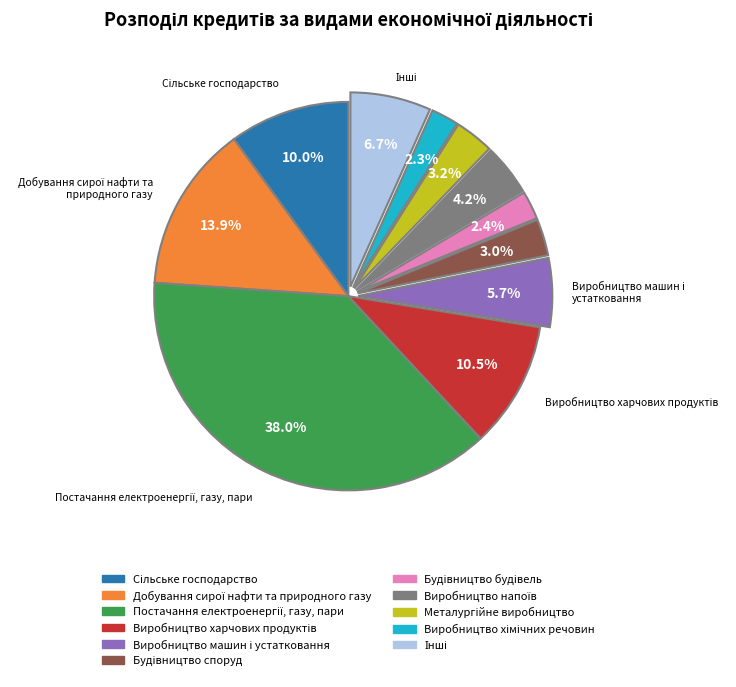

Is there any slice that represents more than half of the pie?

No